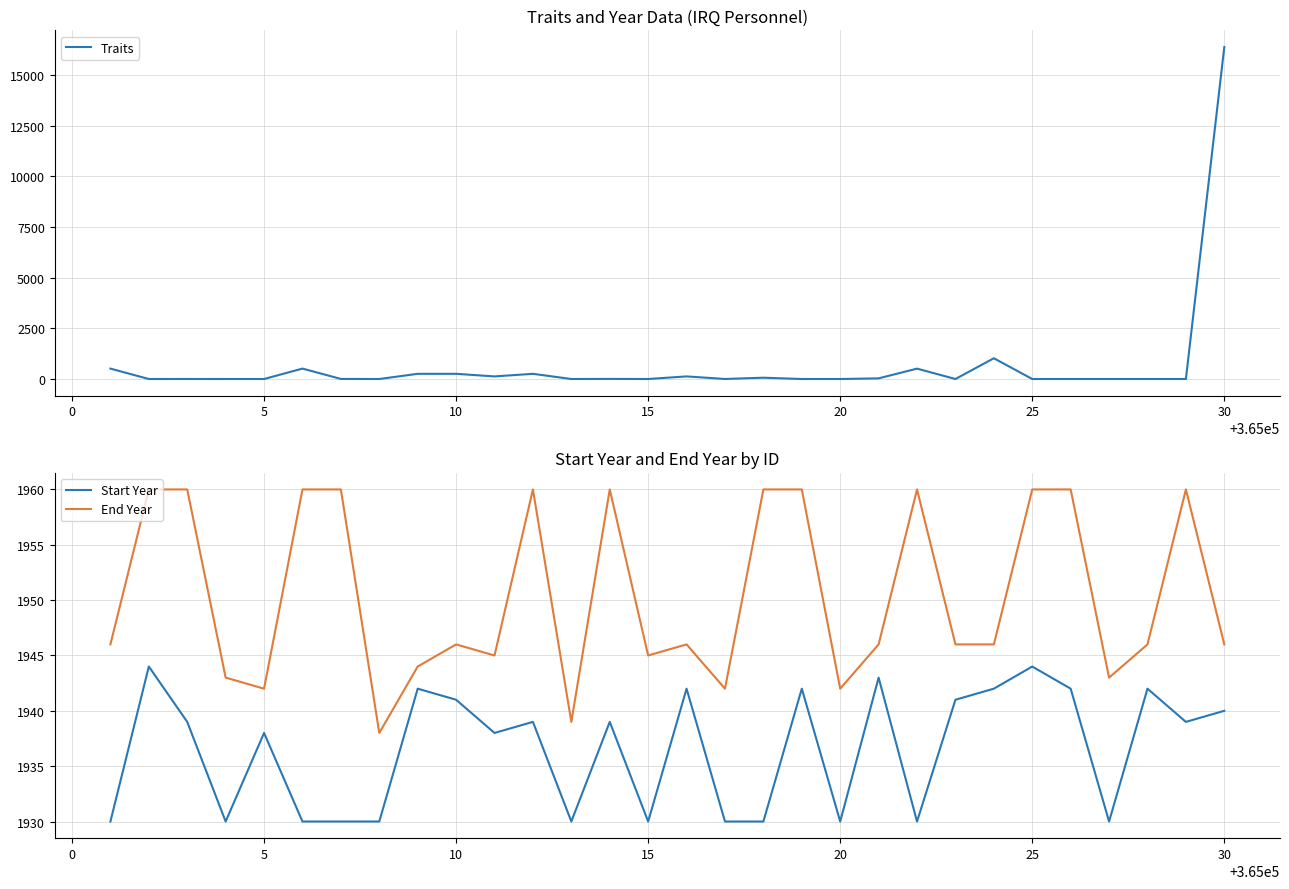

What is the value of the End Year point at the 1st from the left?

1946